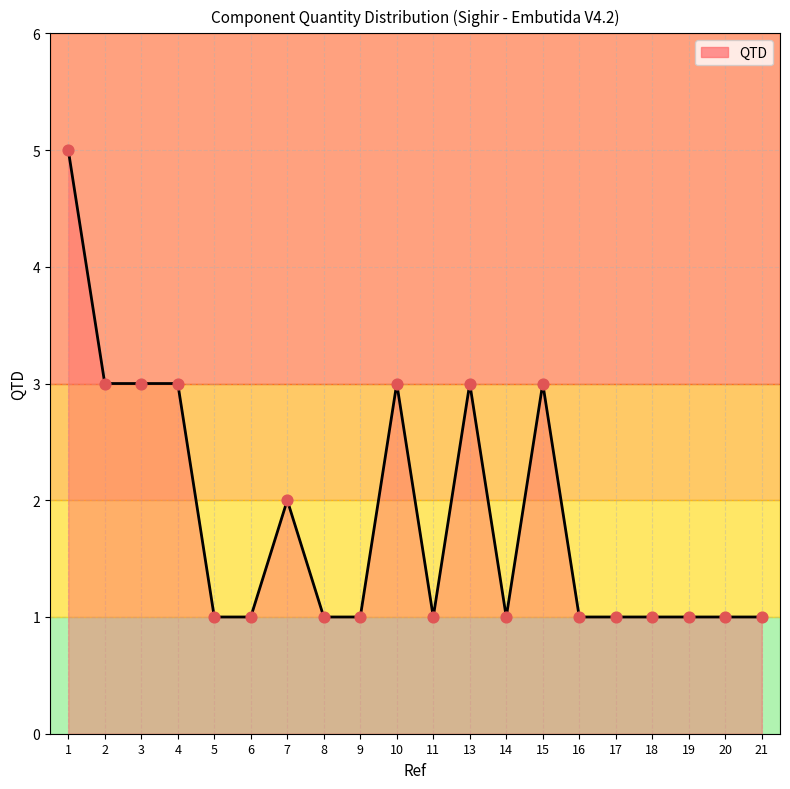

Which has a higher value, 8 or 4?

4